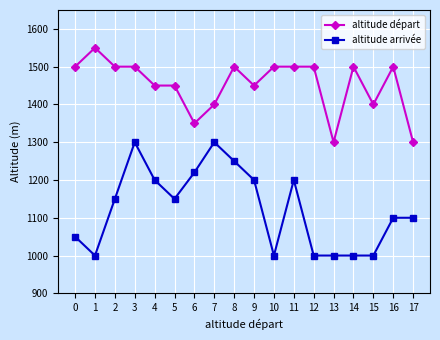

What value does the altitude arrivée series have at 11, to the nearest 10?

1200